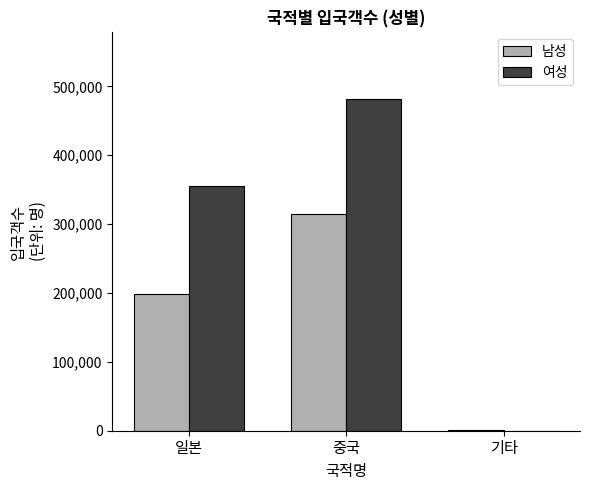

Count the number of categories in the chart.

3